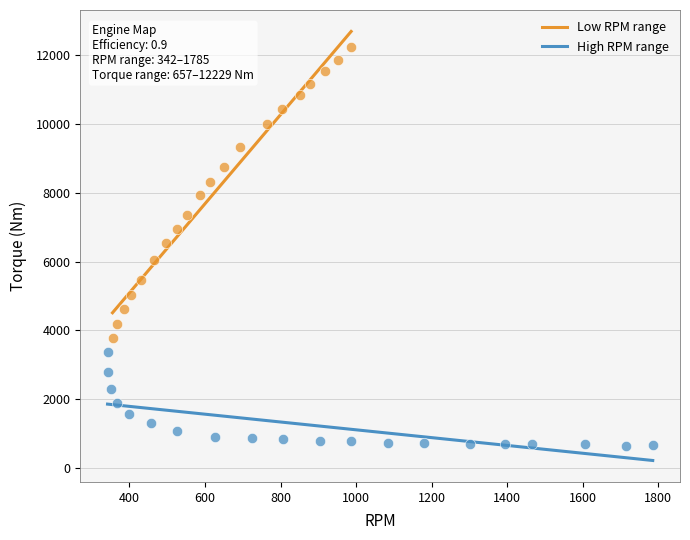

Which series reaches the maximum Y coordinate?

Low RPM range